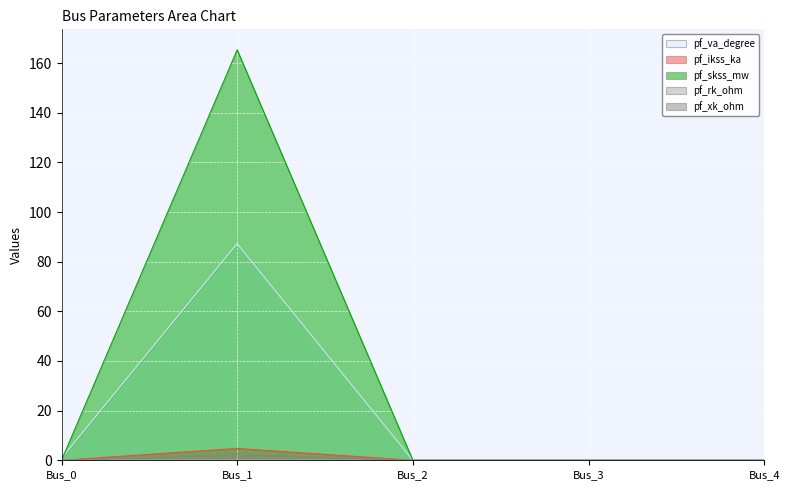

True or false: pf_va_degree and pf_ikss_ka intersect in this chart.

False